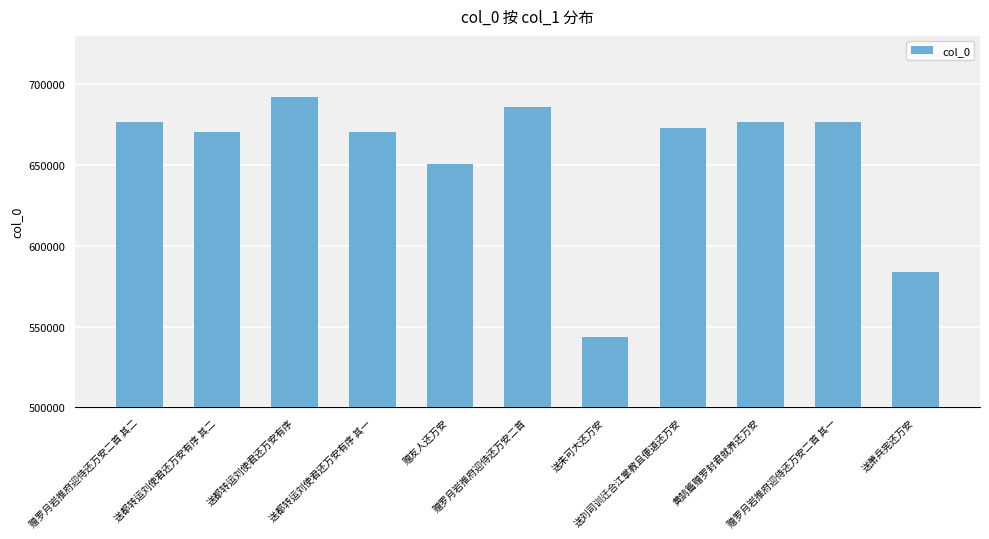

Approximately how many times larger is the value at 送都转运刘使君还万安有序 compared to 赠友人还万安?

1.1